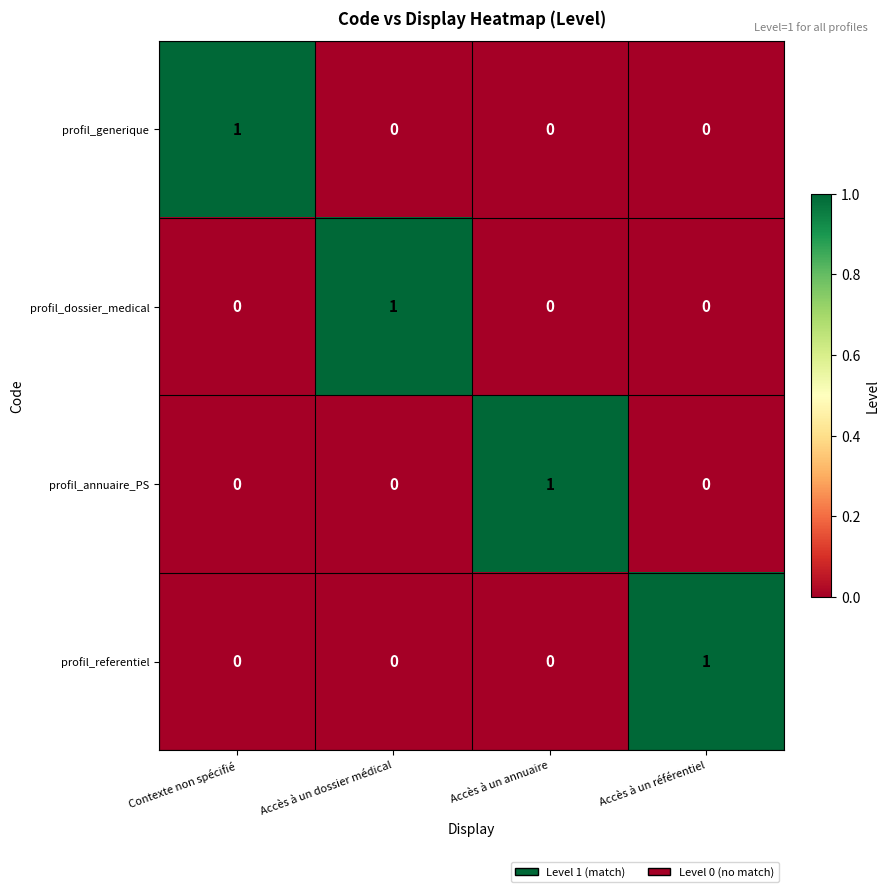

True or false: profil_generique has a value of -1 at Accès à un annuaire.

False